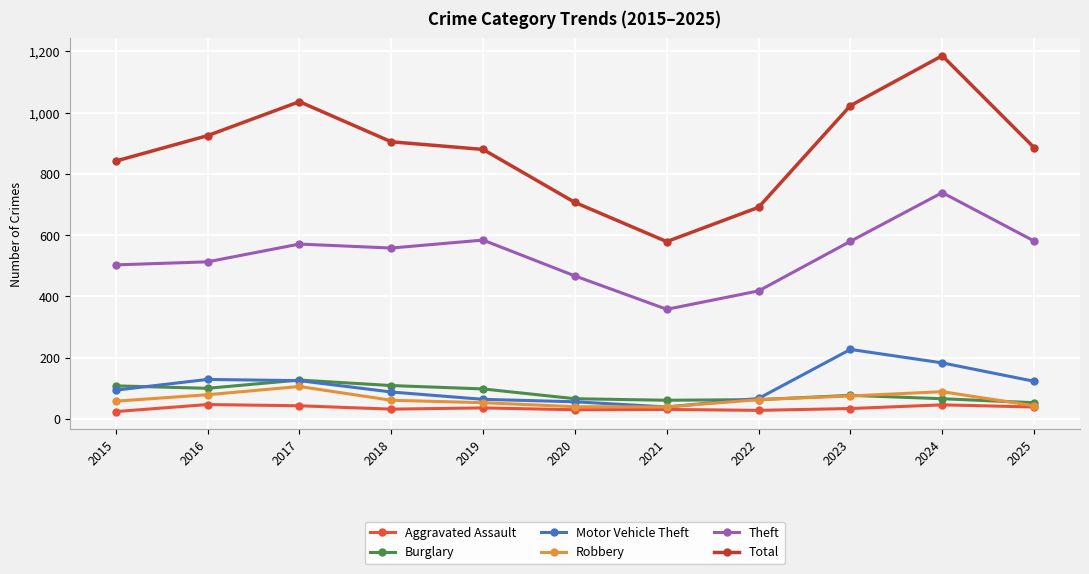

The Theft series shows 584 at 2019. True or false?

True